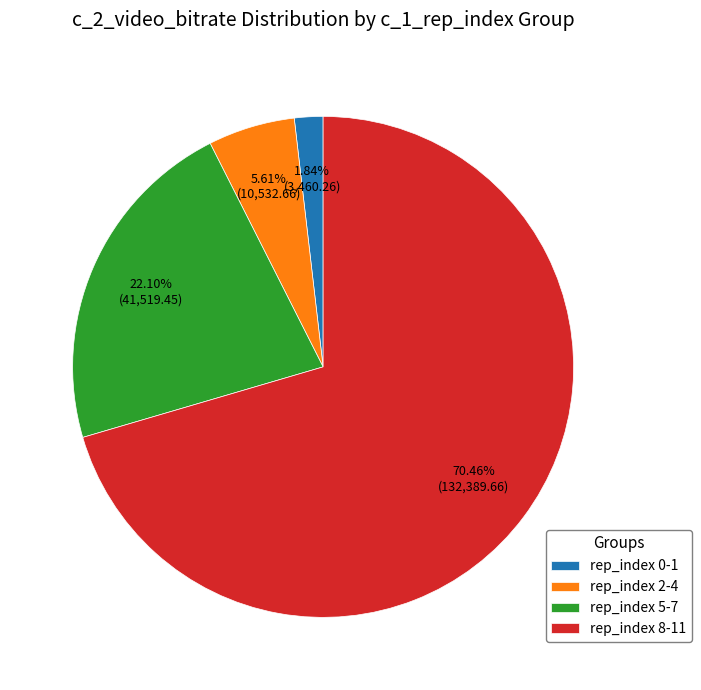

Is there a majority slice in this chart?

Yes